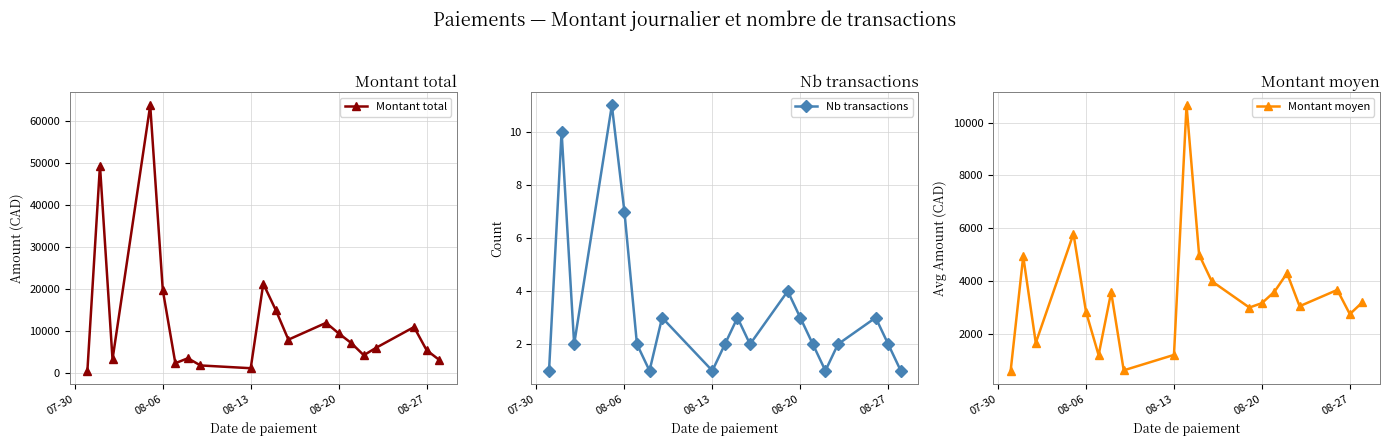

In Nb transactions, how many points are higher than both neighbors (excluding endpoints)?

6